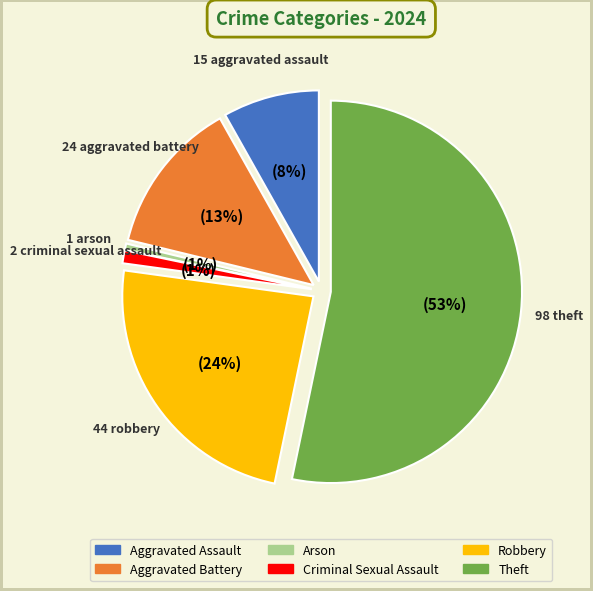

Rank the categories by value from lowest to highest.

Arson, Criminal Sexual Assault, Aggravated Assault, Aggravated Battery, Robbery, Theft